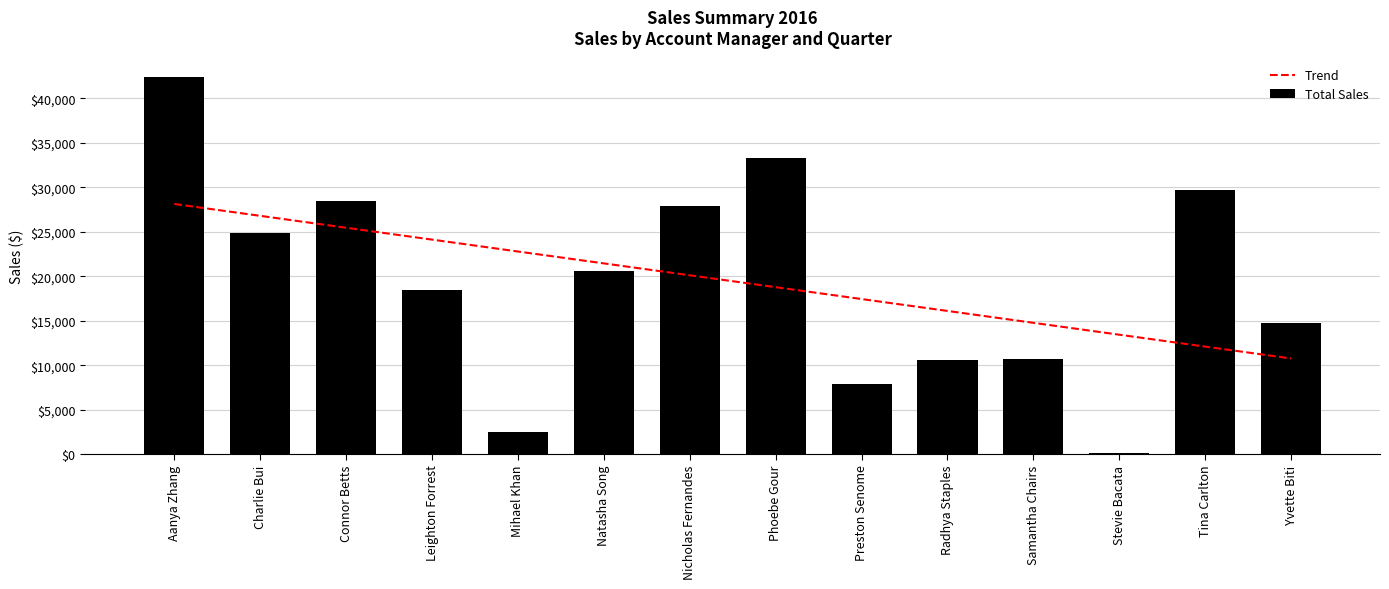

What is the sum of the Trend values at Nicholas Fernandes and Natasha Song?

41538.8